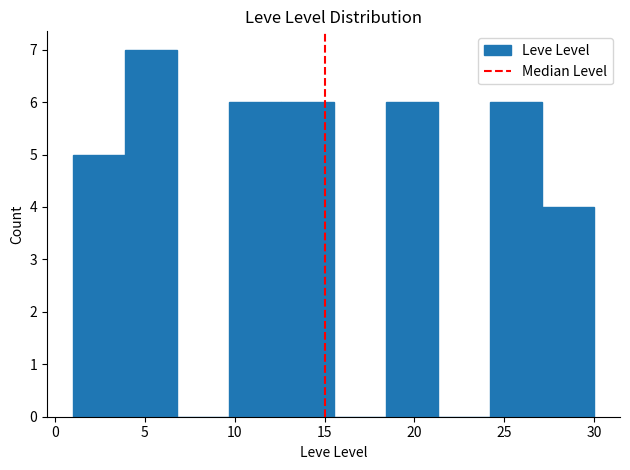

Reading left to right, transcribe this chart: for each bar, give the range it covers on the x-axis and its height. Neither the bar edges nor the heights are printed on the chart, so give them approximately, as read against the axes.

1.0 to 3.9: 5
3.9 to 6.8: 7
6.8 to 9.7: 0
9.7 to 12.6: 6
12.6 to 15.5: 6
15.5 to 18.4: 0
18.4 to 21.3: 6
21.3 to 24.2: 0
24.2 to 27.1: 6
27.1 to 30.0: 4